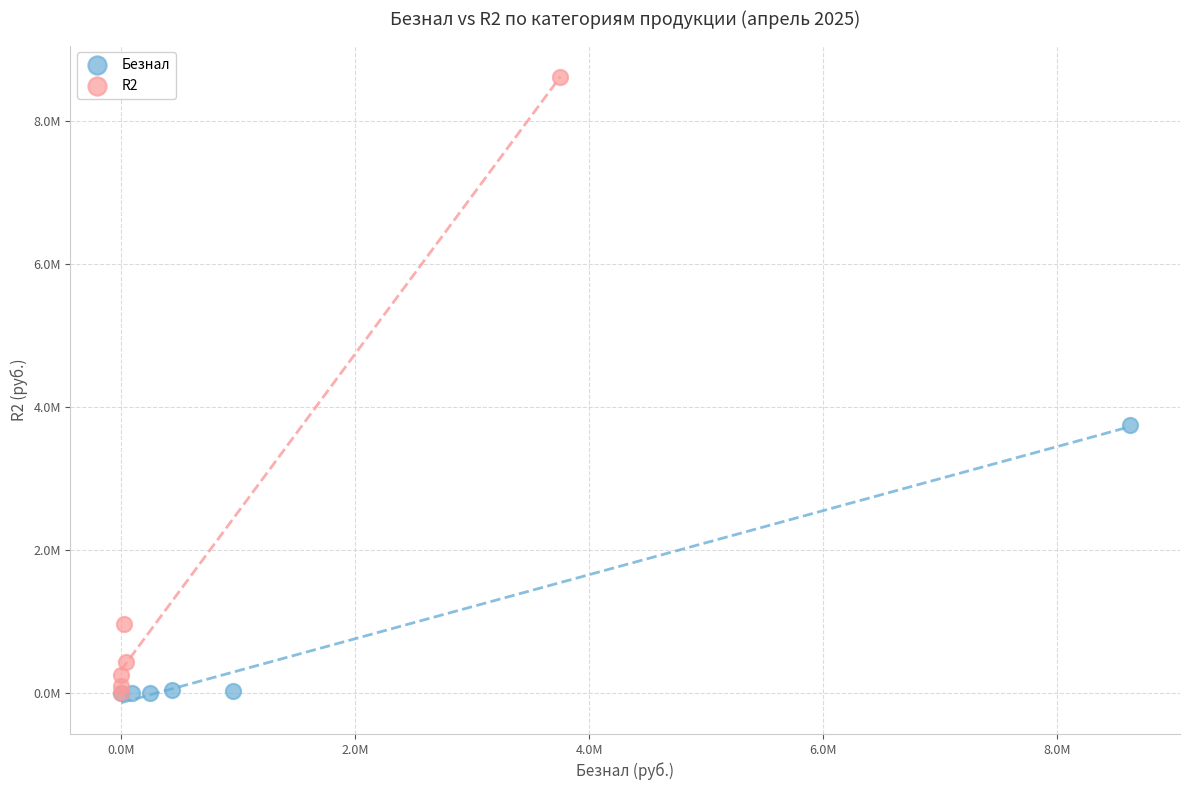

Which series has the largest Y range (max minus min)?

R2